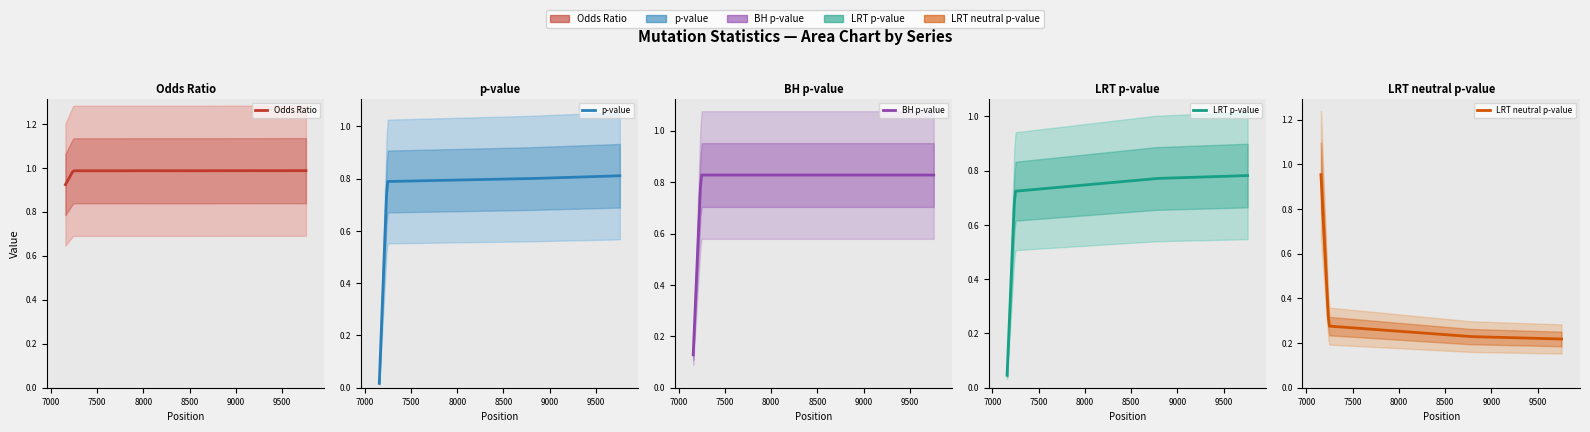

Which series has the largest total across all categories?

Odds_Ratio